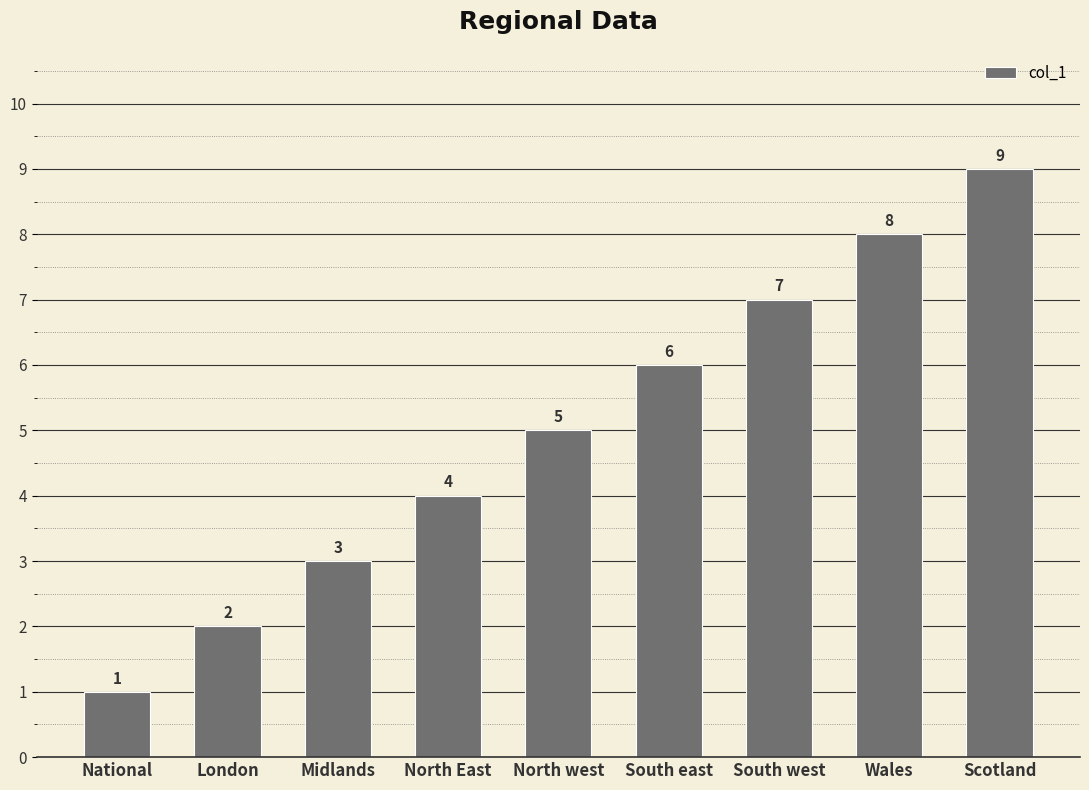

What is the difference between the maximum and minimum values?

8